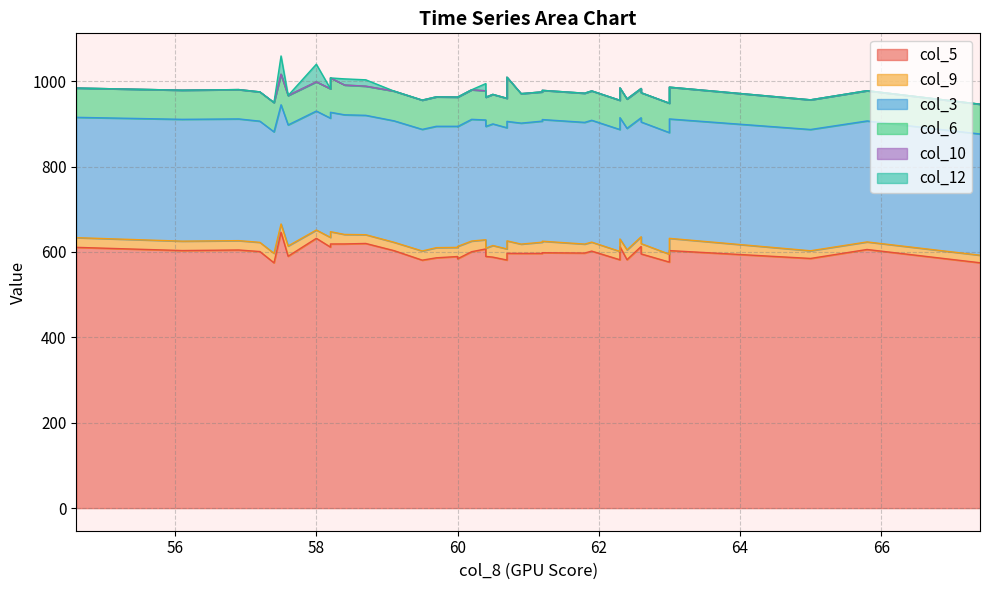

At 60.7, list the series in order from smallest to largest.

col_10, col_12, col_9, col_6, col_3, col_5